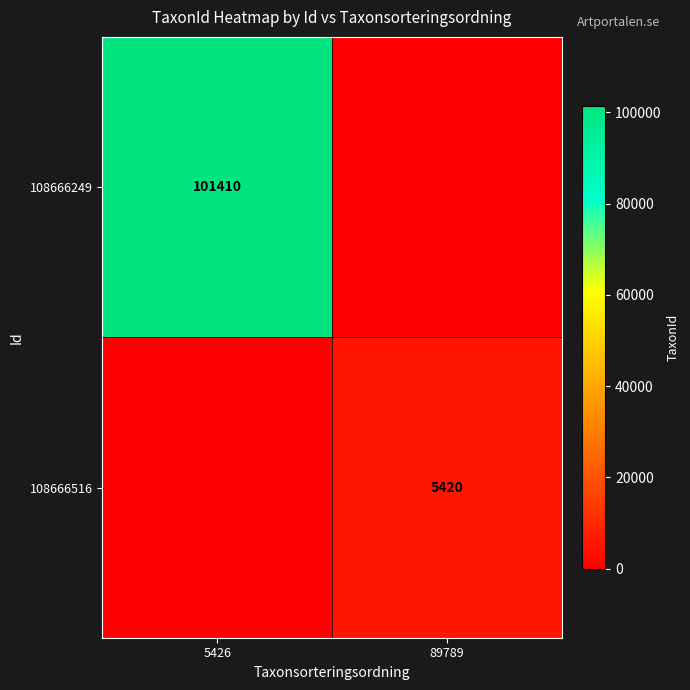

True or false: 108666516 has a value of 3131 at 89789.

False